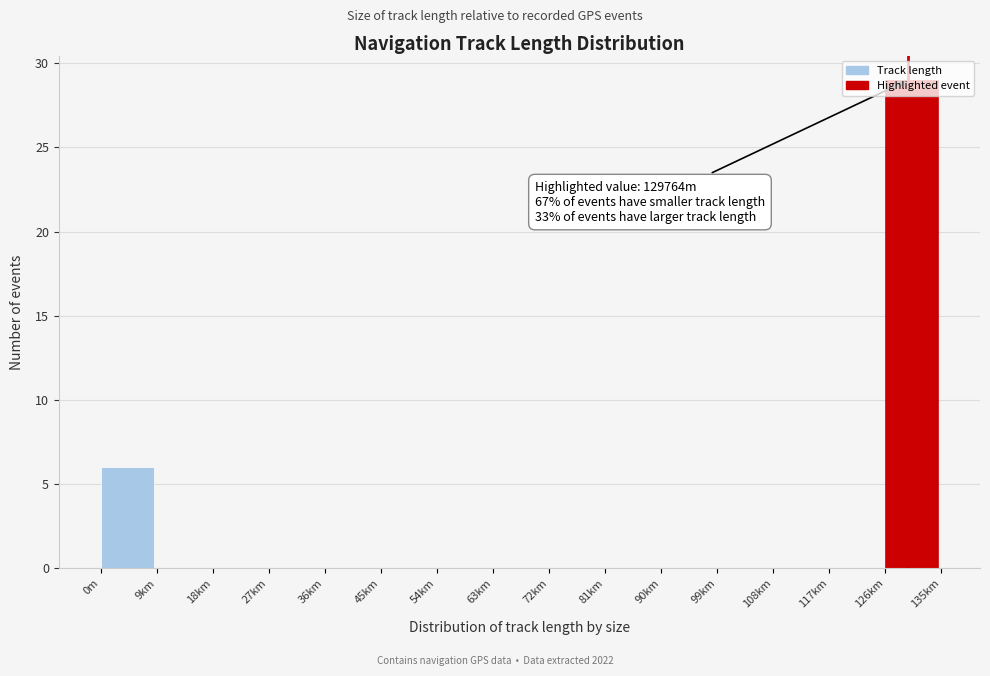

The chart shows a value of 19 at 54km. True or false?

False